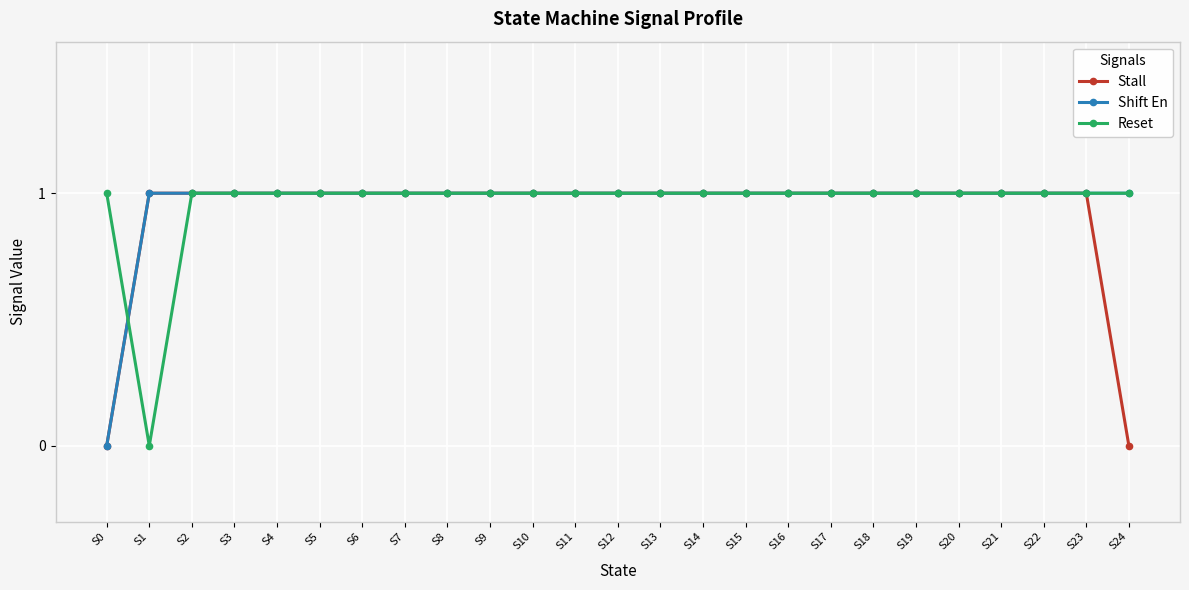

How many positive values does the Reset series have?

24